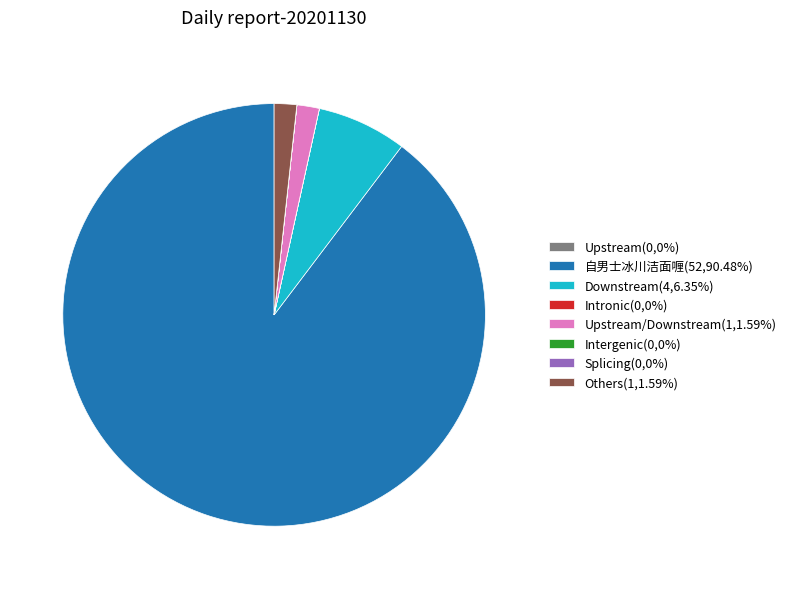

Do 自男士冰川洁面喱(52,90.48%) and Downstream(4,6.35%) together represent more than half of the pie?

Yes